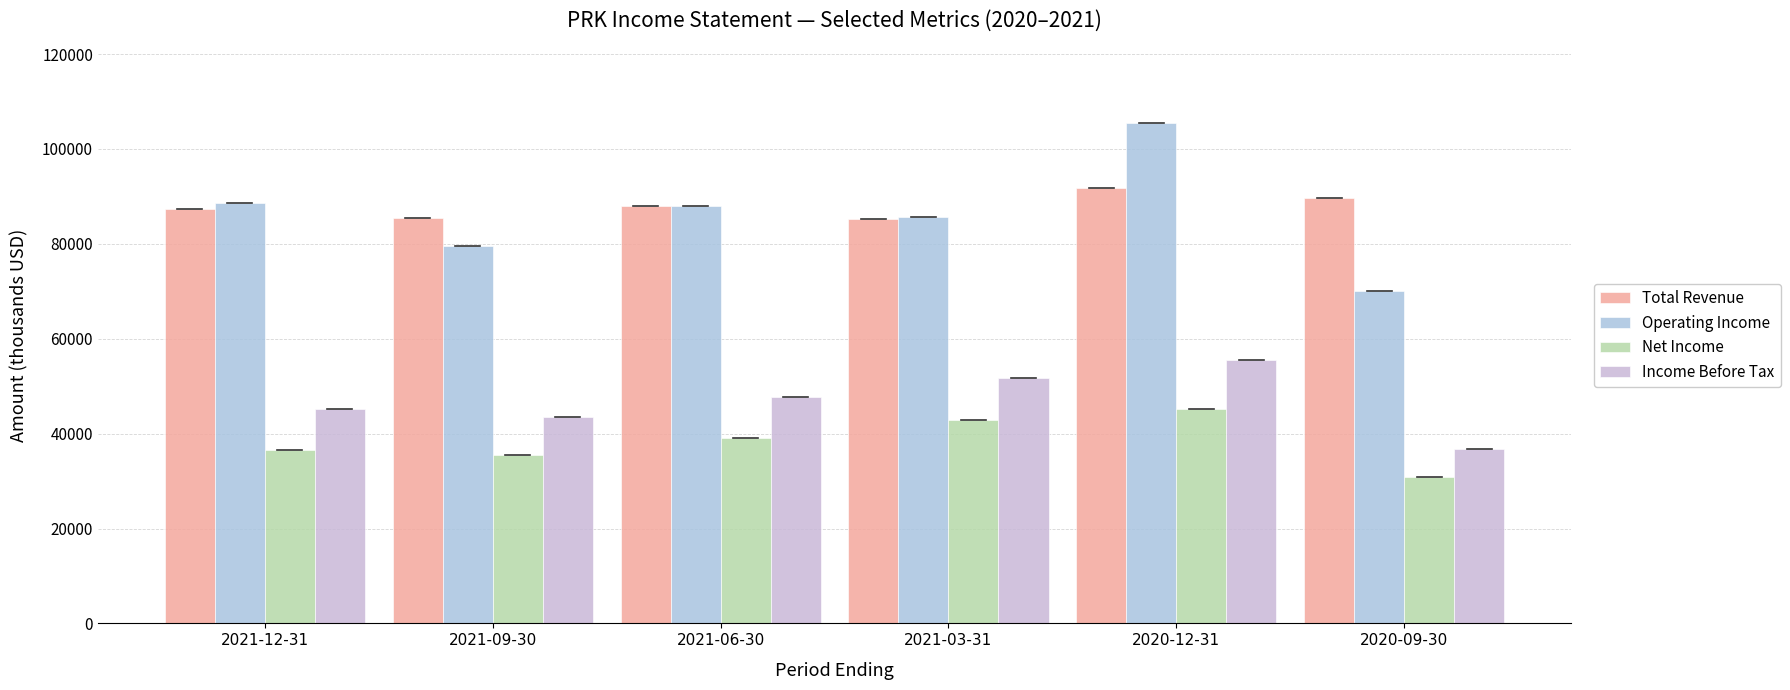

How many bars are there in each group?

4